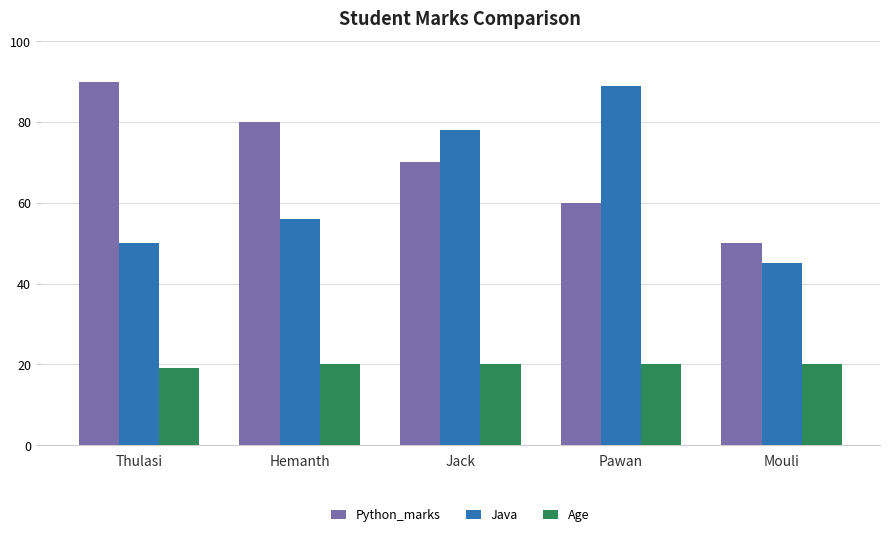

Between Pawan and Mouli, which series saw the biggest shift?

Java